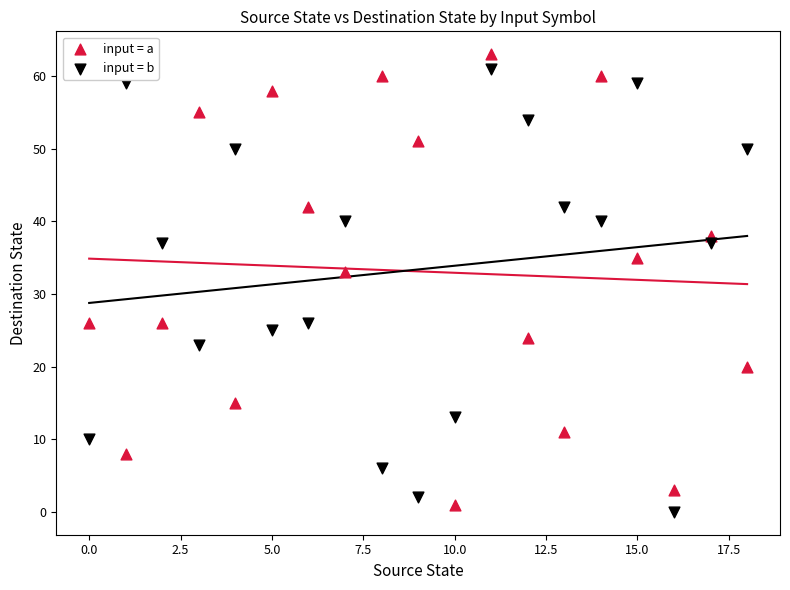

Which series contains the highest Y value?

input = a